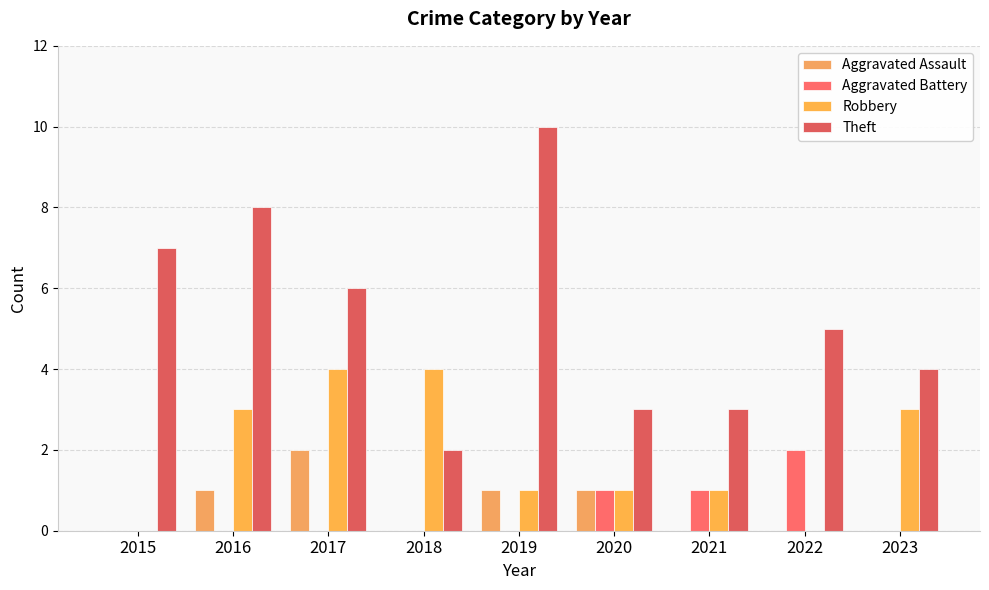

How many categories are shown in the chart?

9